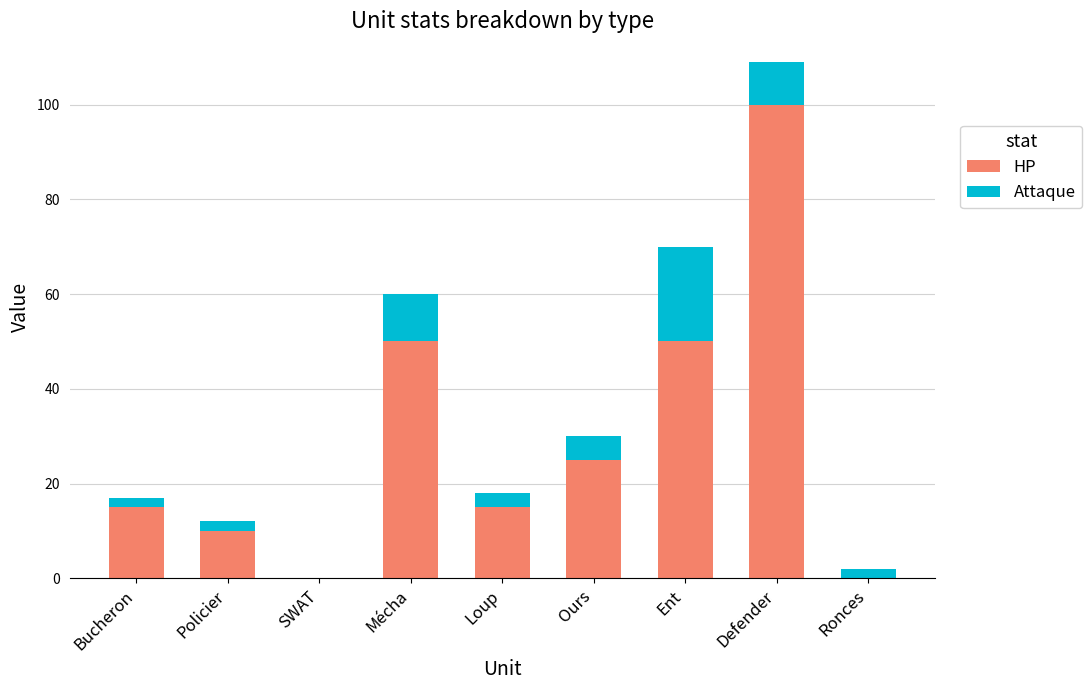

What is the total value across all series at Loup?

18